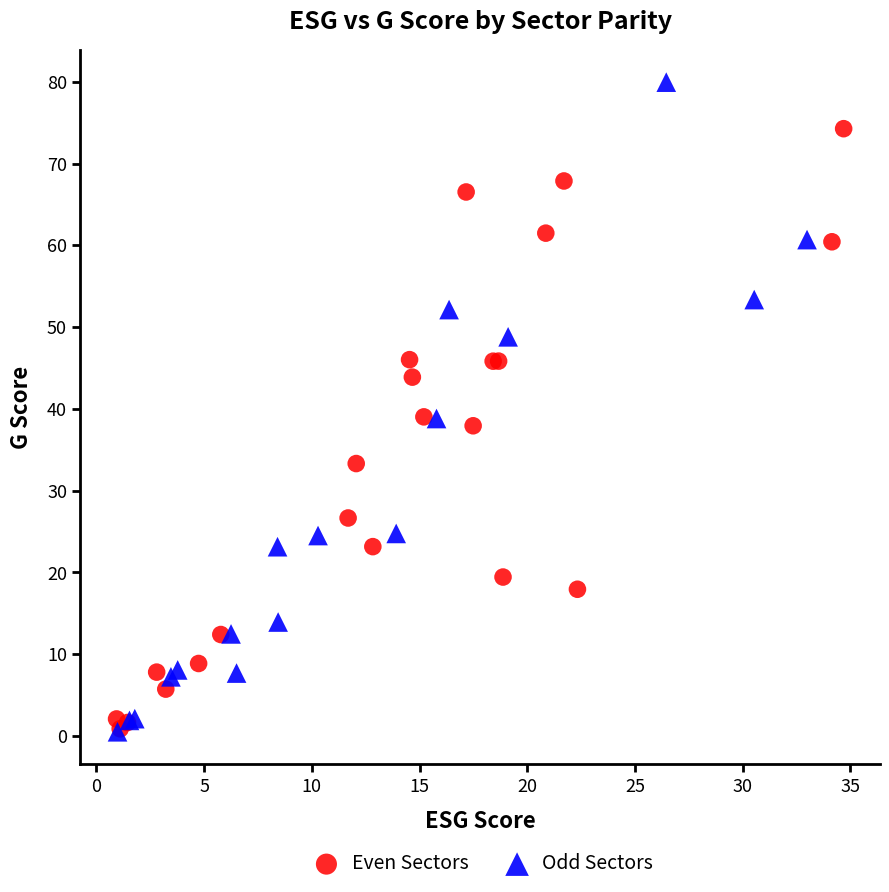

What are all the series names shown in the legend?

Even Sectors, Odd Sectors